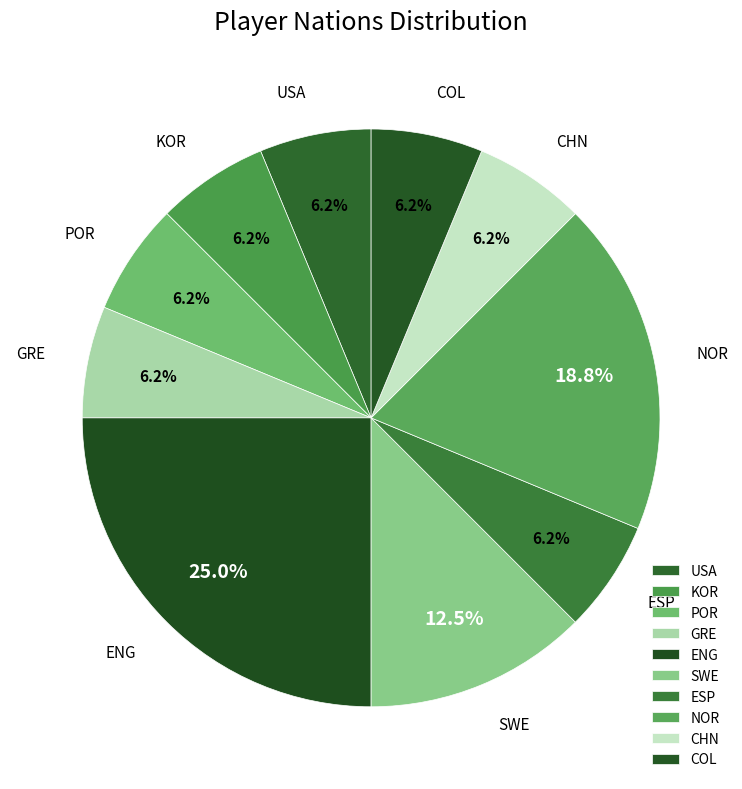

How many slices are in this pie chart?

10